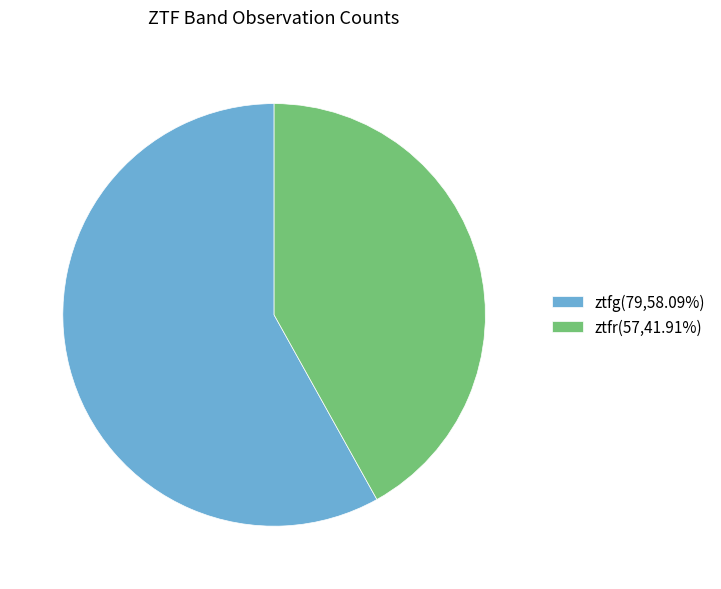

What is the ratio of the value at ztfr(57,41.91%) to the value at ztfg(79,58.09%)?

0.7